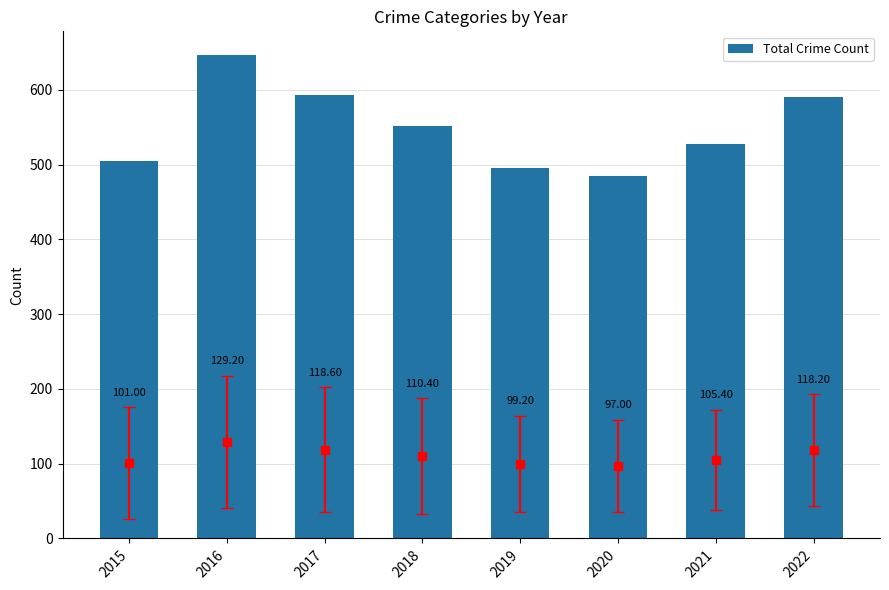

What is the value of the 8th bar from the left?

591